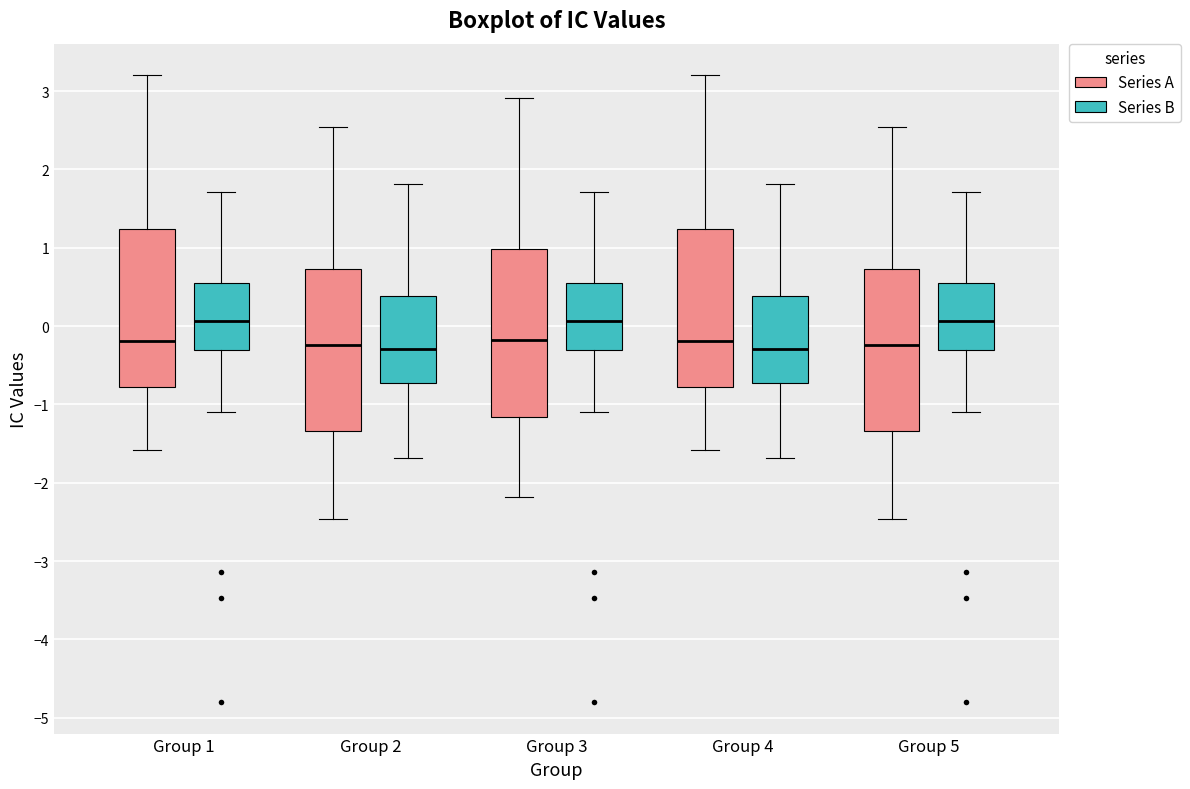

Reading left to right, transcribe this box plot: for each box, give where its median line is, the range the box spans, and where its two whiskers end, as read against the y-axis. The values are not printed on the chart, so give them approximately, as read against the axis.

Group 1 (Series A): median -0.2, box -0.8 to 1.2, whiskers -1.6 to 3.2
Group 1 (Series B): median 0.1, box -0.3 to 0.5, whiskers -1.1 to 1.7
Group 2 (Series A): median -0.2, box -1.3 to 0.7, whiskers -2.5 to 2.5
Group 2 (Series B): median -0.3, box -0.7 to 0.4, whiskers -1.7 to 1.8
Group 3 (Series A): median -0.2, box -1.2 to 1.0, whiskers -2.2 to 2.9
Group 3 (Series B): median 0.1, box -0.3 to 0.5, whiskers -1.1 to 1.7
Group 4 (Series A): median -0.2, box -0.8 to 1.2, whiskers -1.6 to 3.2
Group 4 (Series B): median -0.3, box -0.7 to 0.4, whiskers -1.7 to 1.8
Group 5 (Series A): median -0.2, box -1.3 to 0.7, whiskers -2.5 to 2.5
Group 5 (Series B): median 0.1, box -0.3 to 0.5, whiskers -1.1 to 1.7